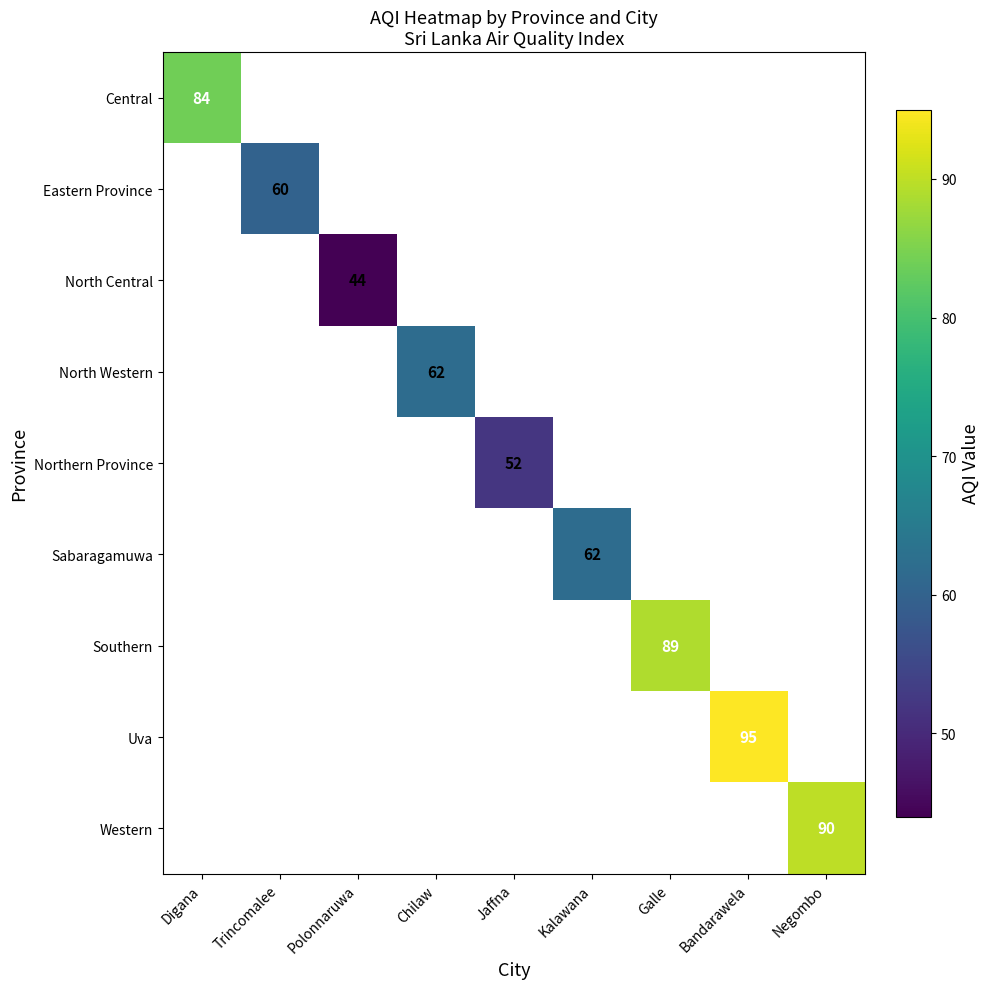

True or false: Northern Province has a value of 52 at Jaffna.

True